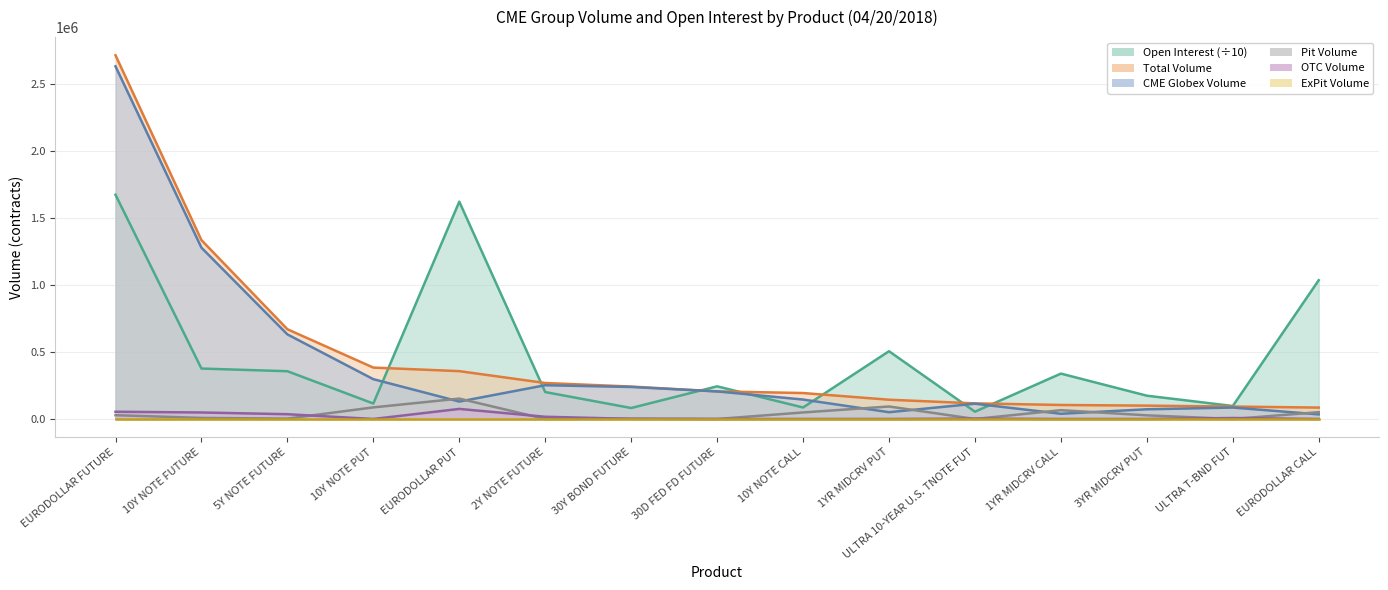

What is the label of the 11th point from the right?

EURODOLLAR PUT